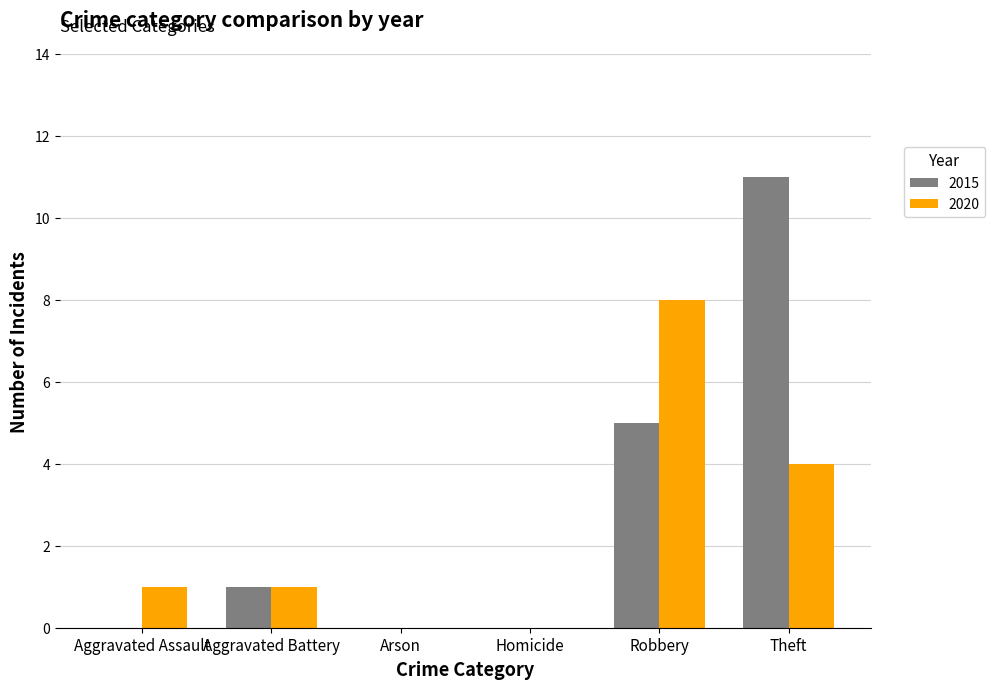

At which category is the sum across all series the highest?

Theft